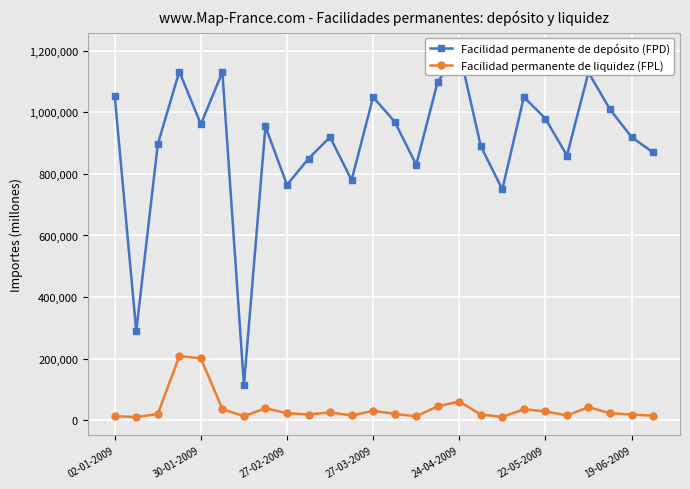

True or false: Facilidad permanente de liquidez (FPL) has more than 2 interior local peaks.

True